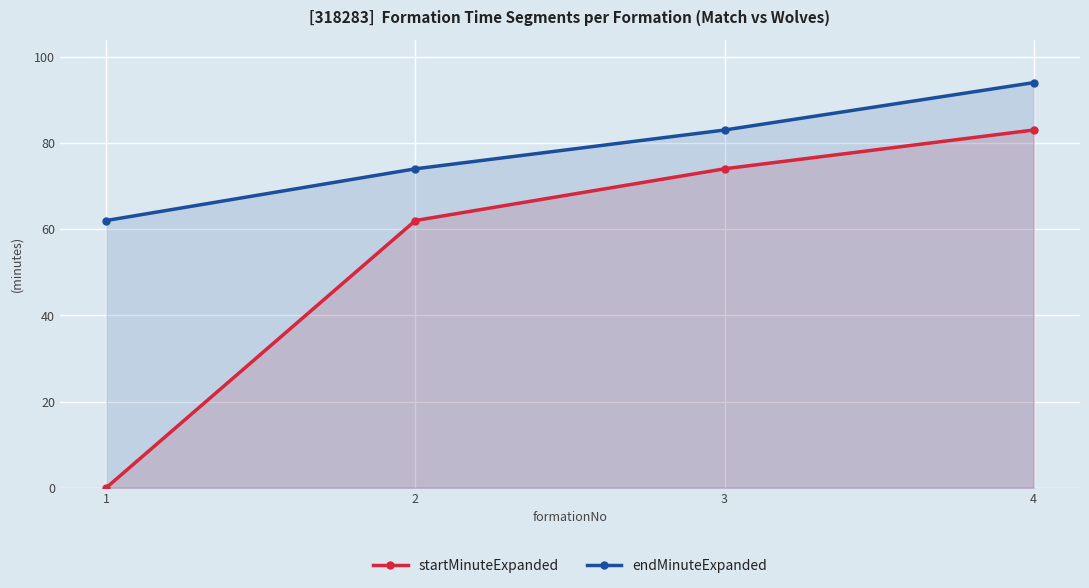

How many values in the endMinuteExpanded series exceed 83?

1